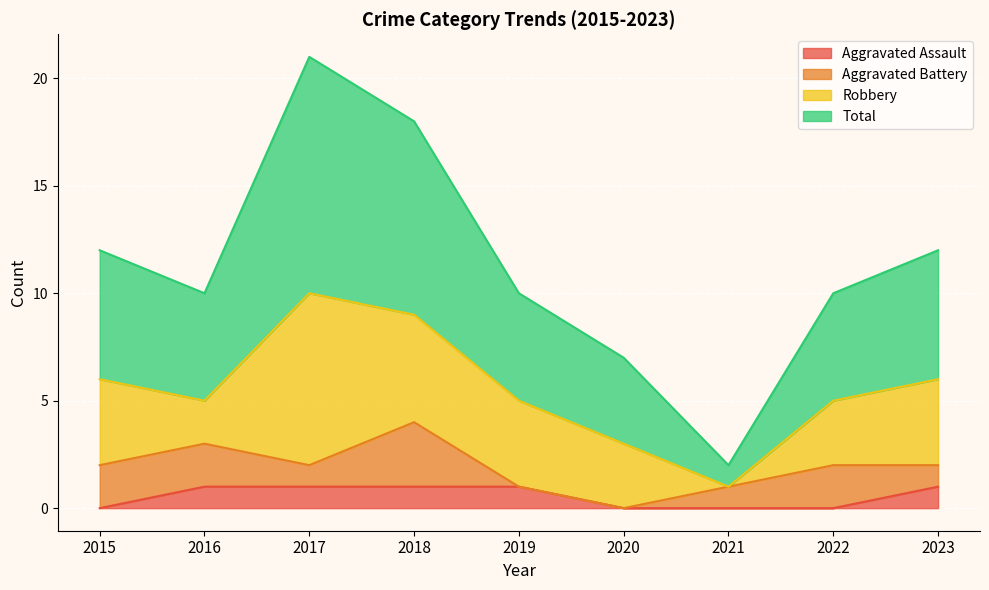

The value of Aggravated Assault at 2015 is 0. True or false?

True